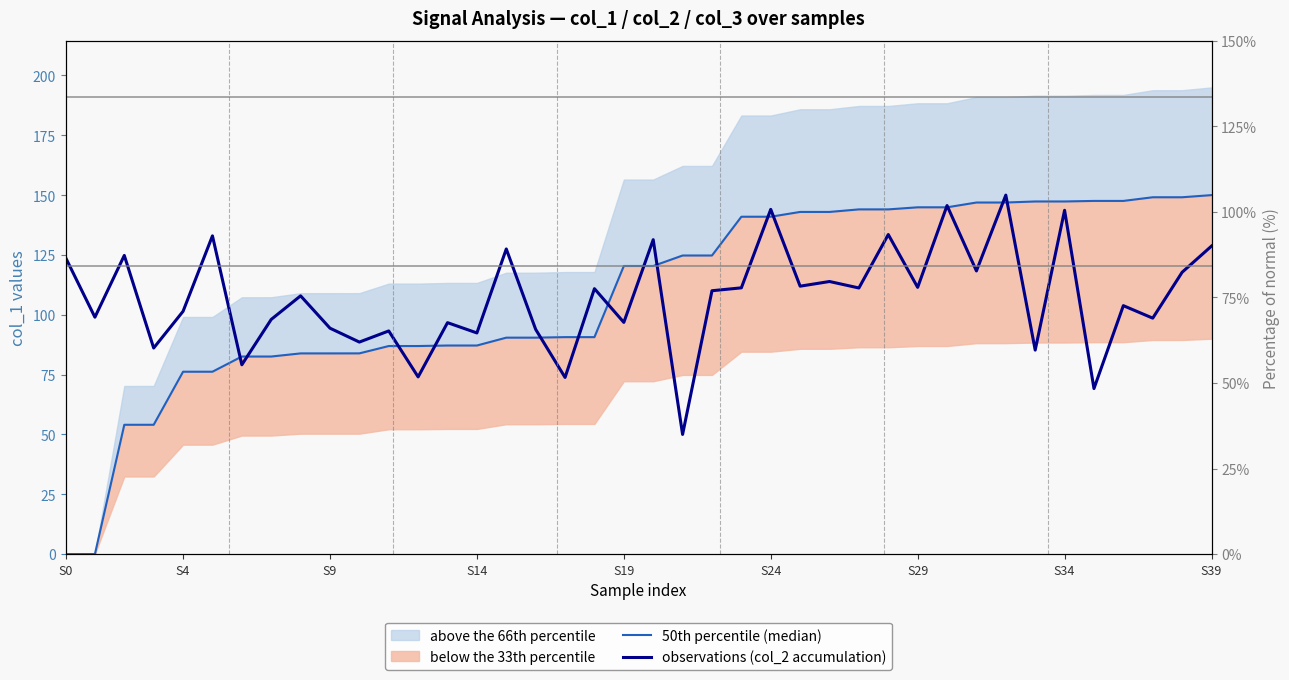

True or false: 50th percentile (median) has a value of 21.8 at 18.

False